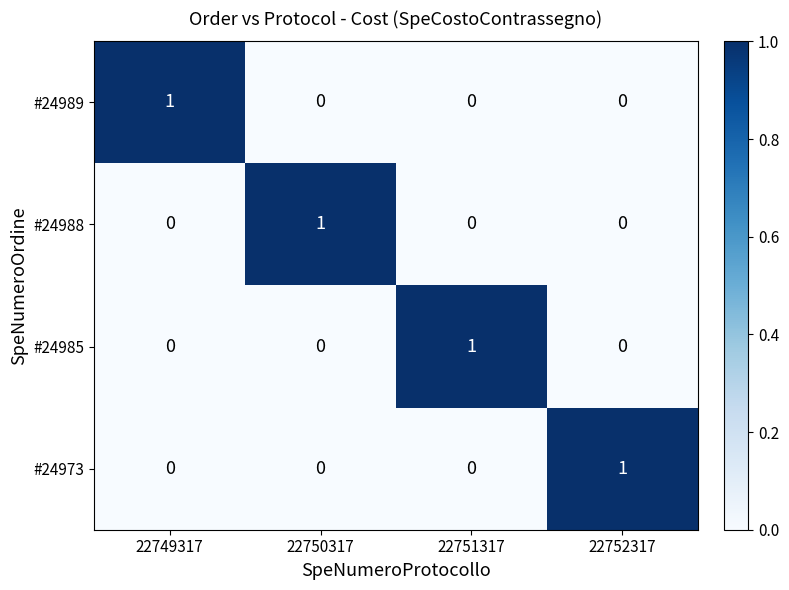

The value of #24989 at 22752317 is 0. True or false?

True